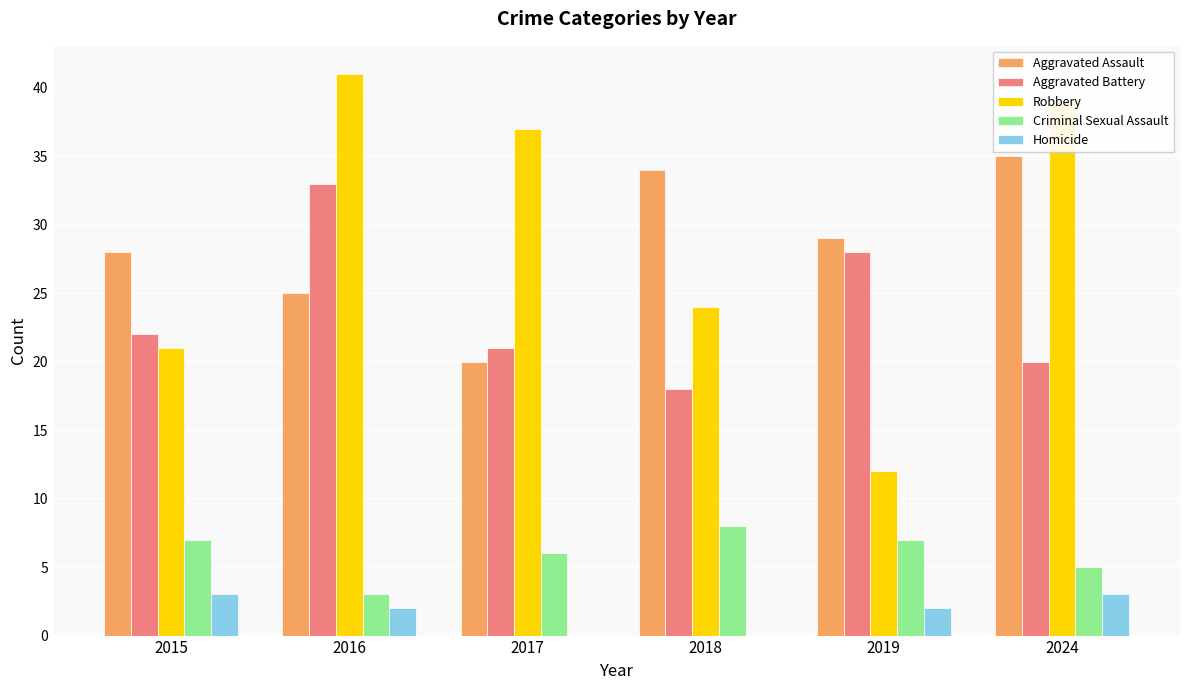

What is the sum of all Aggravated Assault values?

171